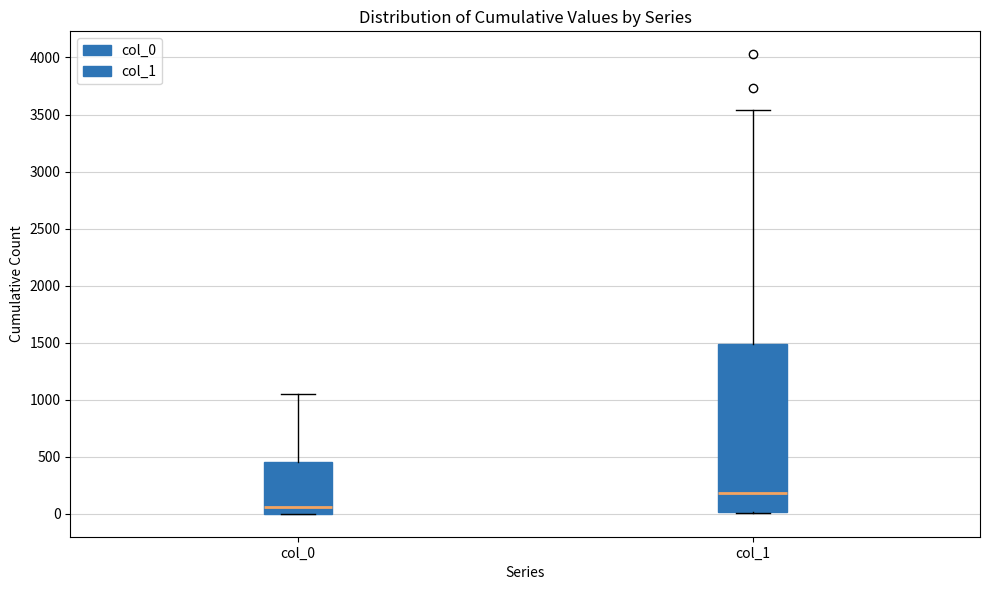

Reading left to right, read every box against the y-axis: the position of its median line, the range the box covers, and the ends of its whiskers. The values are not printed on the chart, so give them approximately, as read against the axis.

col_0: median 50, box 0 to 450, whiskers 0 to 1050
col_1: median 200, box 0 to 1500, whiskers 0 to 3550